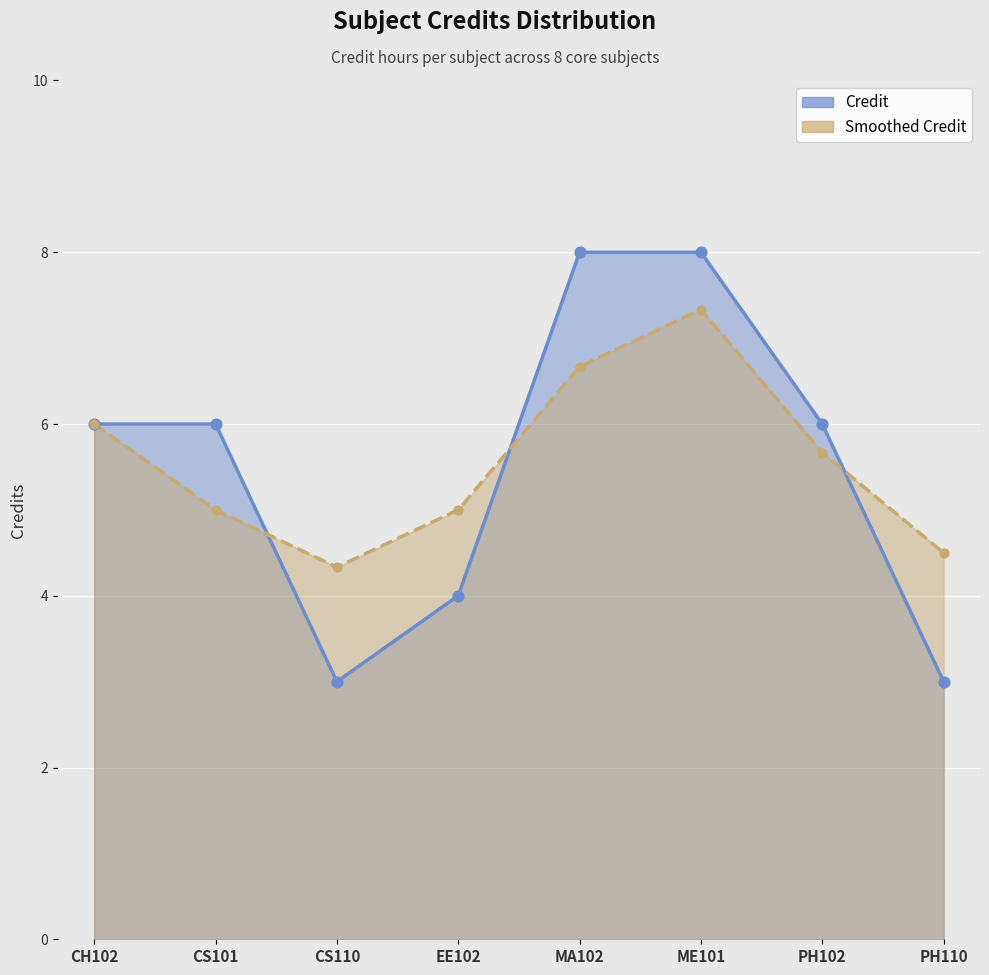

Which has a higher value, MA102 or PH110?

MA102